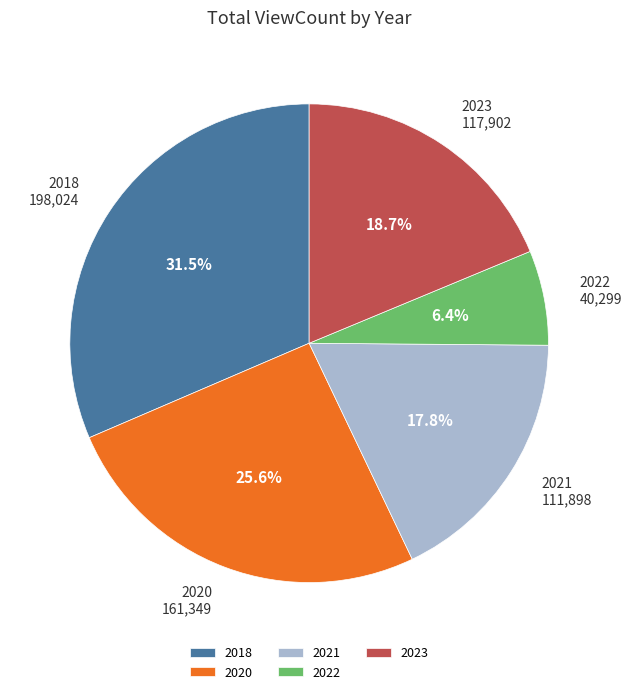

Between 2021 and 2020, which is larger?

2020